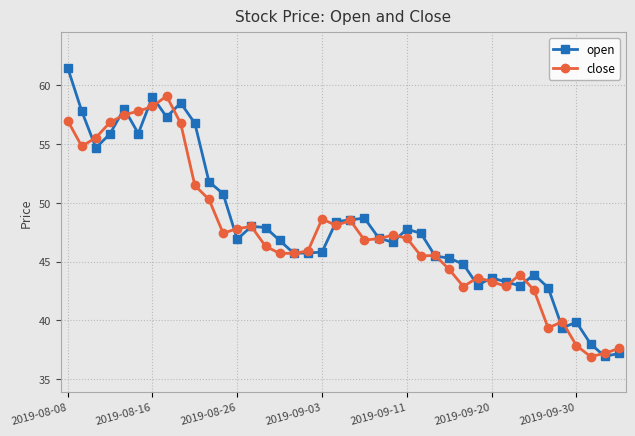

At how many categories does at least one series exceed 42?

35